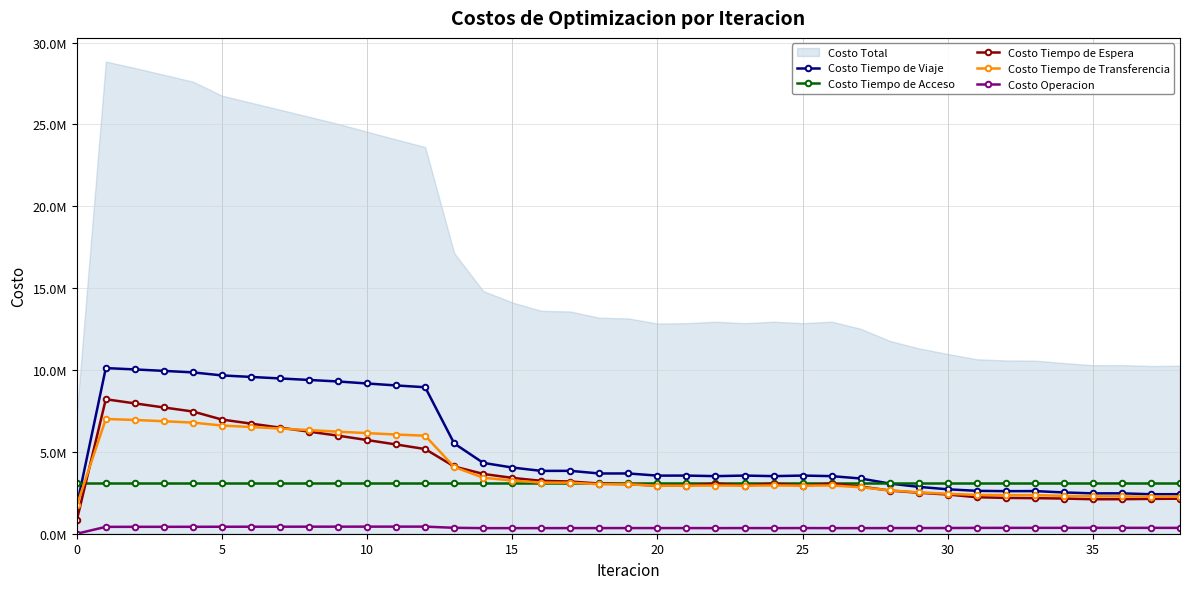

Where is Costo Operacion nearest to the value 216922?

14